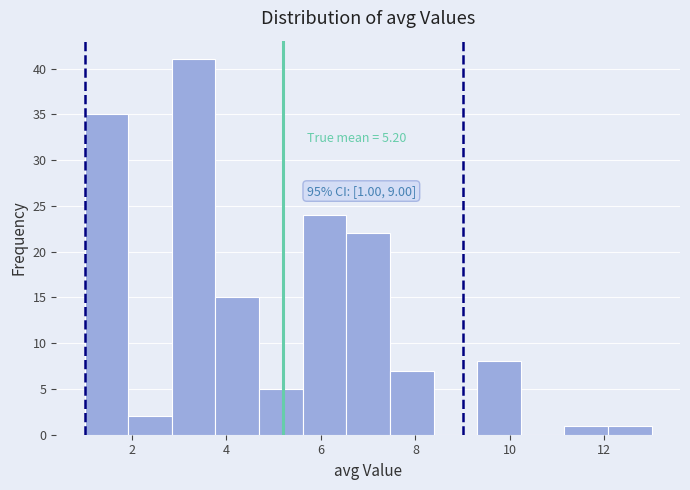

Which range on the x-axis has the tallest bar?

2.8 to 3.8